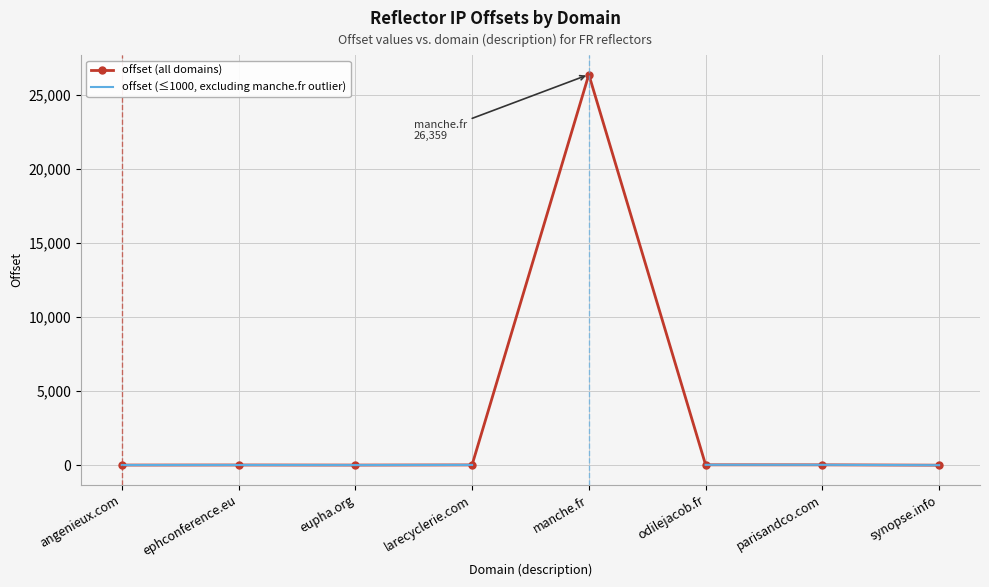

List the labels in order of offset (all domains) value, largest first.

manche.fr, odilejacob.fr, parisandco.com, larecyclerie.com, ephconference.eu, angenieux.com, eupha.org, synopse.info